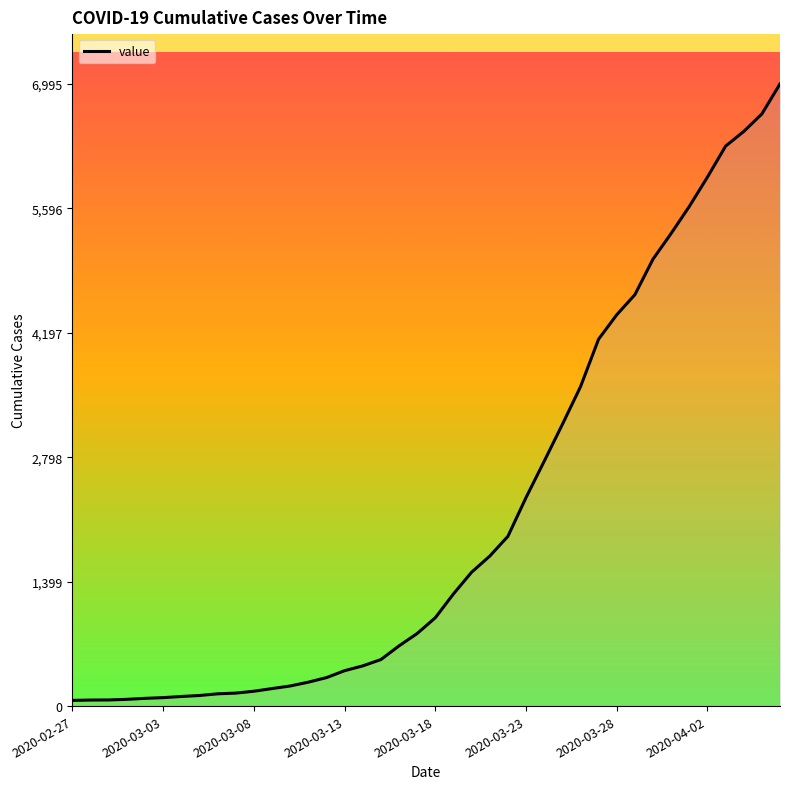

What is the maximum value shown in the chart?

6995